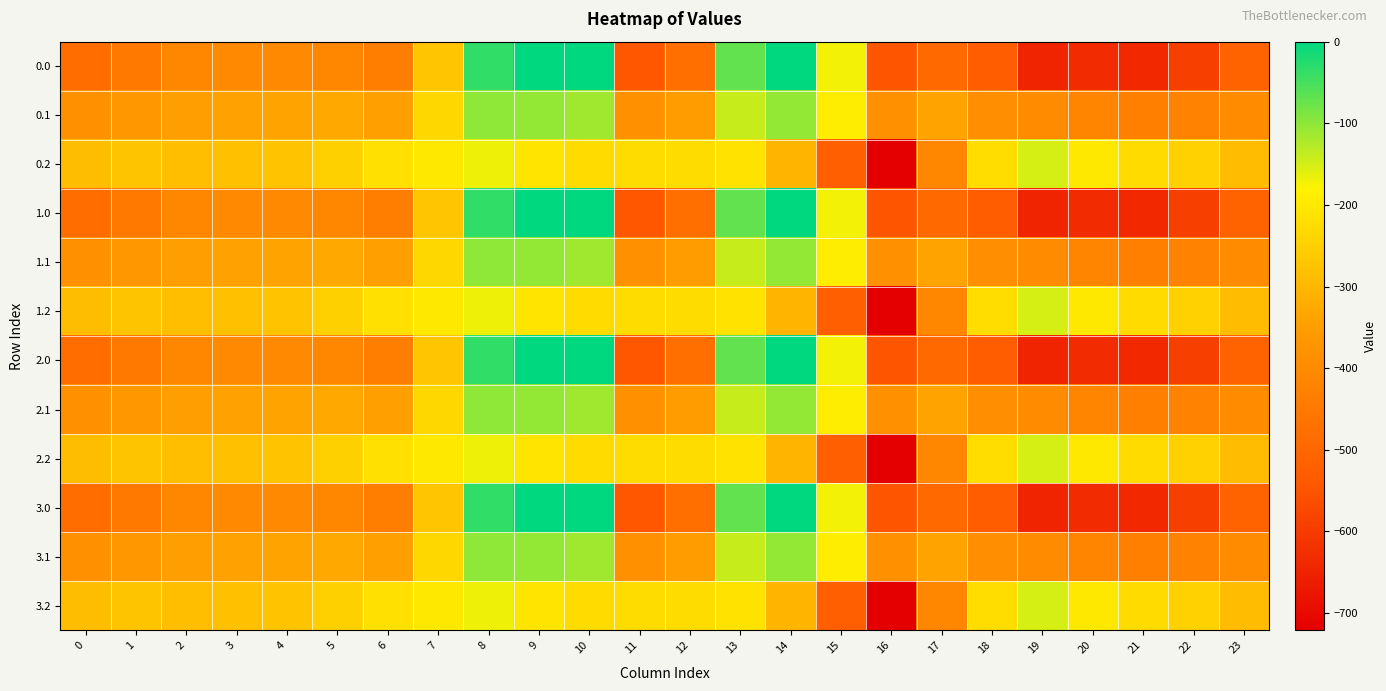

What is the difference between the highest and lowest values at 22?

344.8